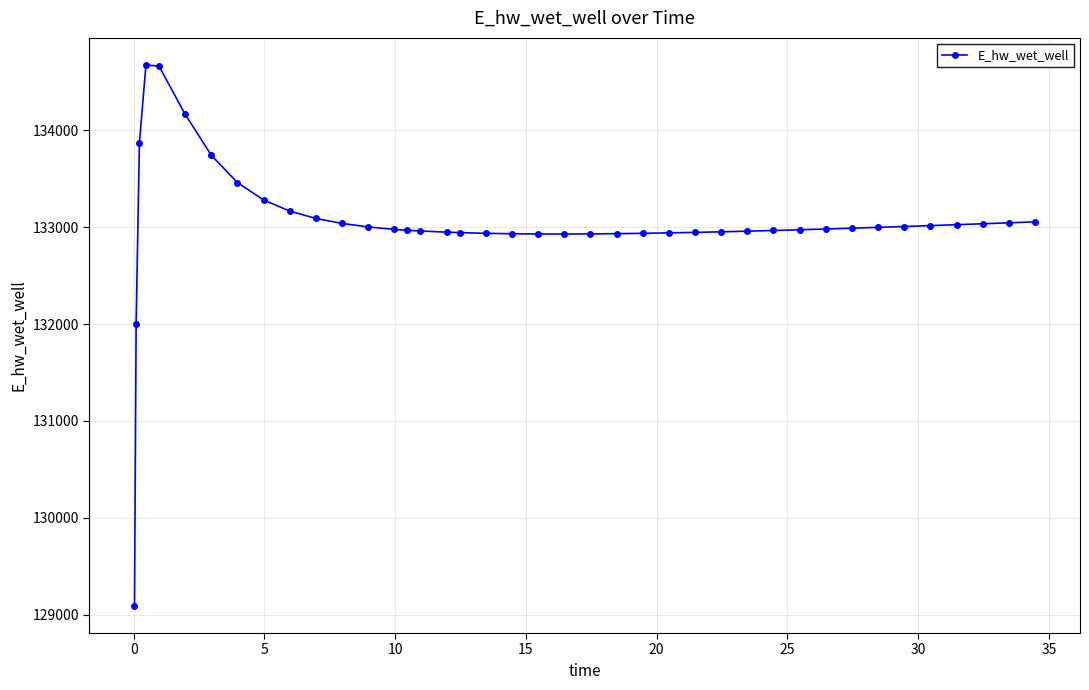

Does the chart have visible grid lines?

Yes